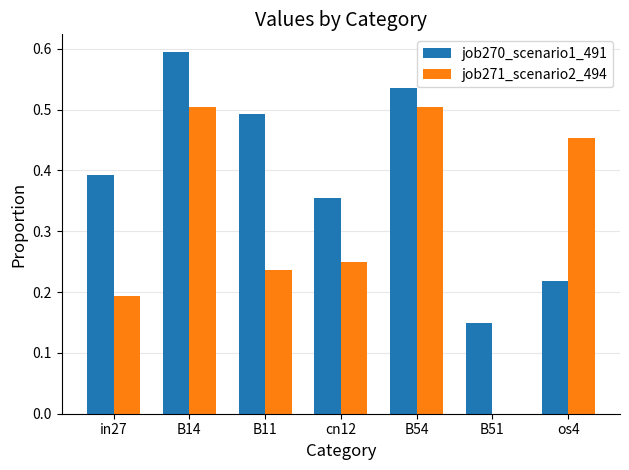

Is the value of job271_scenario2_494 at B54 greater than the value of job270_scenario1_491 at cn12?

Yes